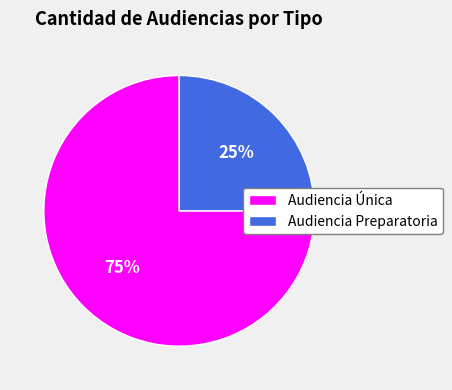

Is it true that Audiencia Única is 63% of the pie?

False